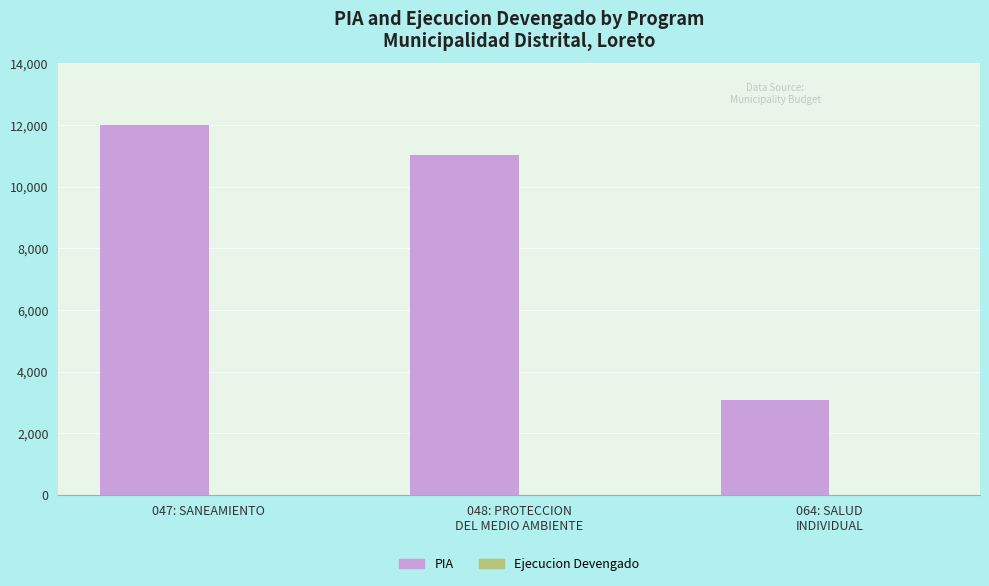

The value at 047: SANEAMIENTO is 12000. True or false?

True